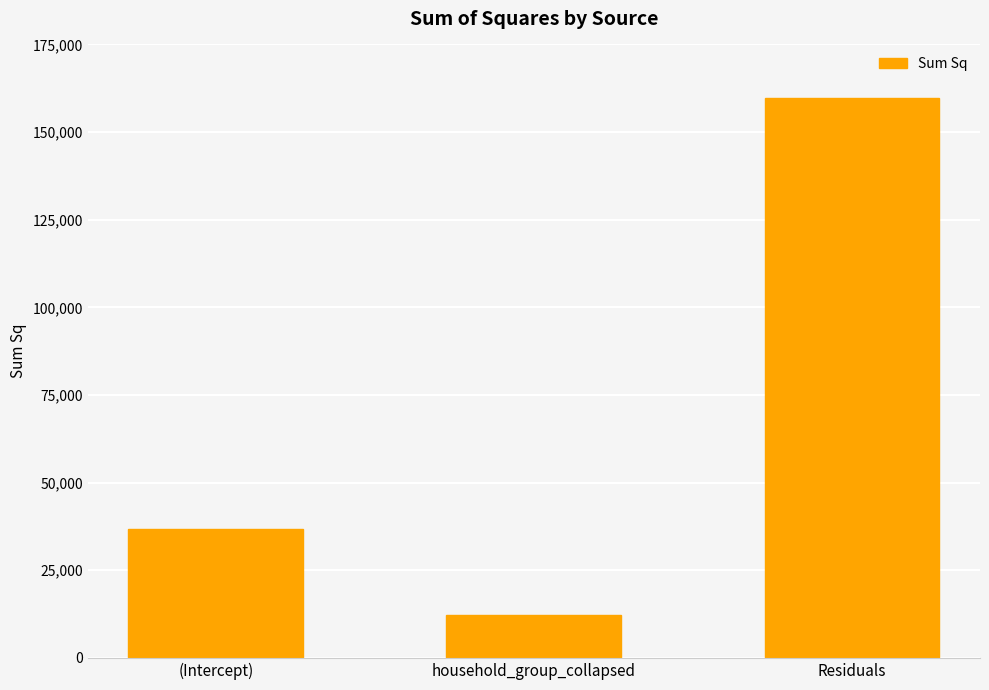

True or false: the data shows 2780.5 at household_group_collapsed.

False